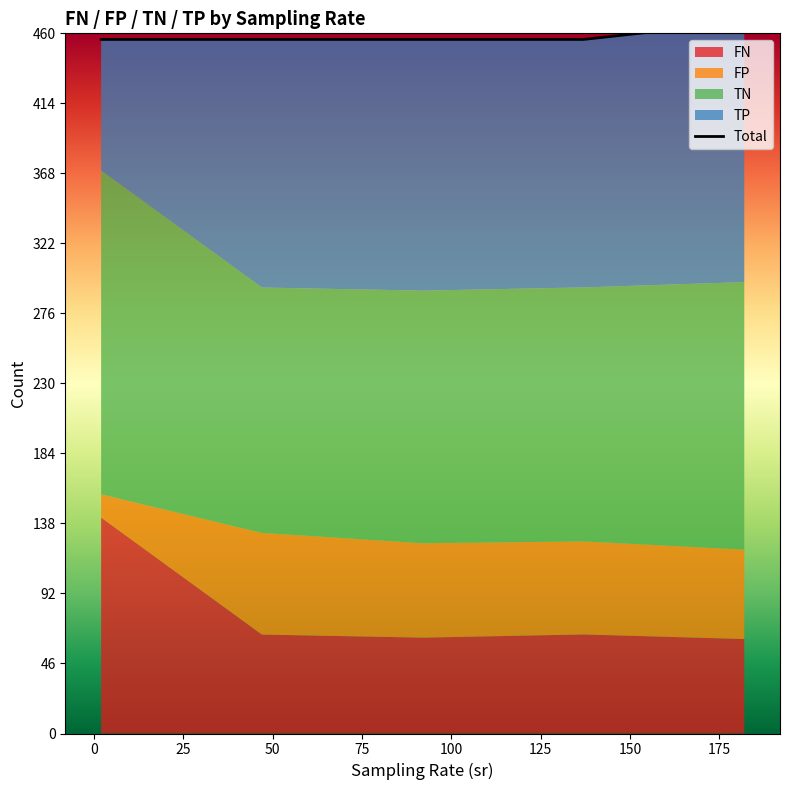

True or false: the data has more than 1 interior local peaks.

False